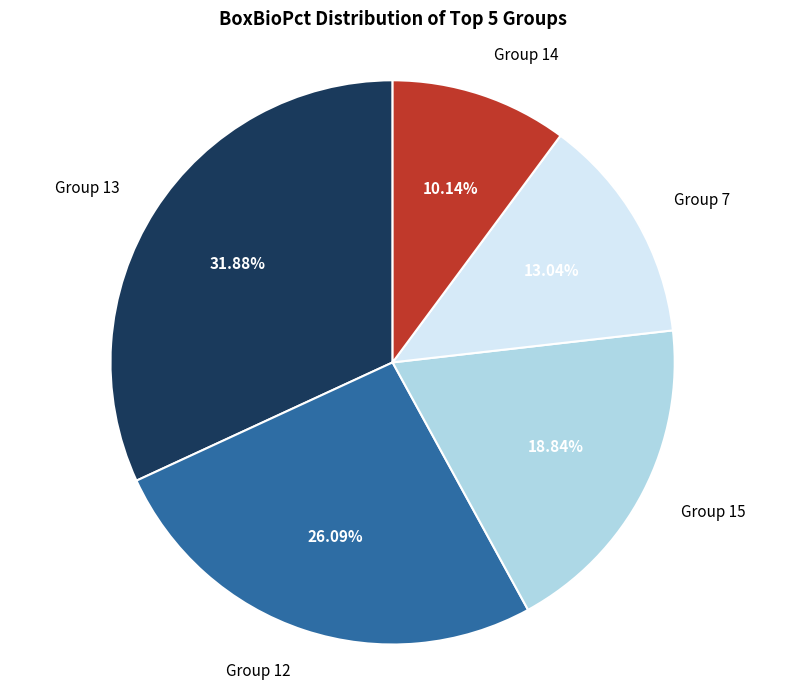

Is there a majority slice in this chart?

No